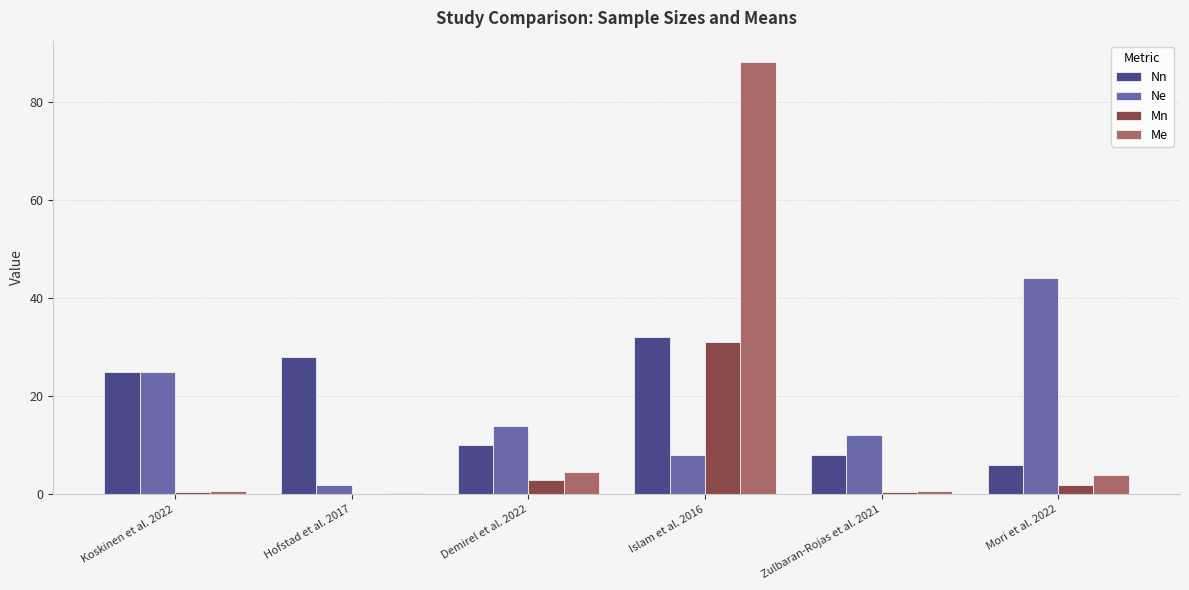

True or false: Nn has a value of 10.0 at Demirel et al. 2022.

True